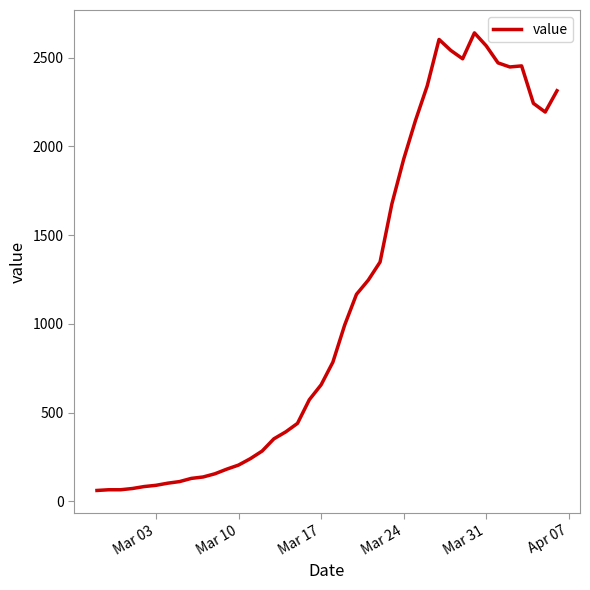

What is the difference between the maximum and minimum values?

2578